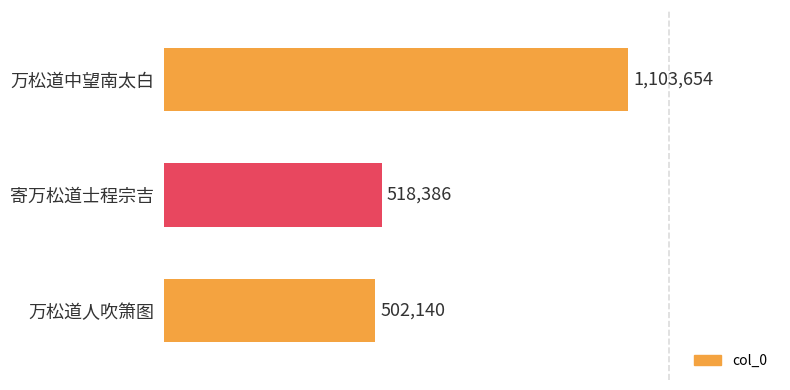

What is the sum of all values?

2124180